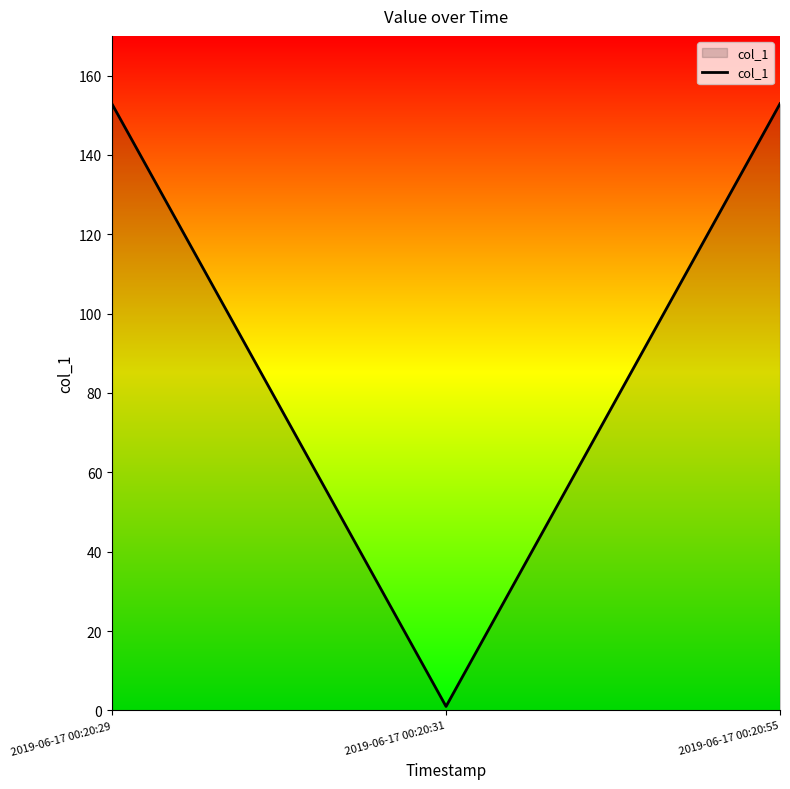

What is the sum of the values at 2019-06-17 00:20:55 and 2019-06-17 00:20:31?

153.9